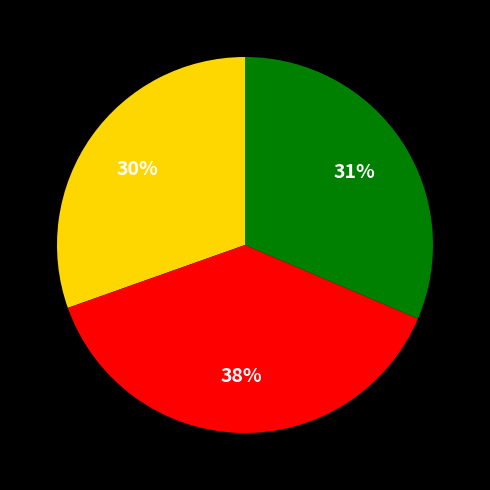

Does any single category account for the majority?

No